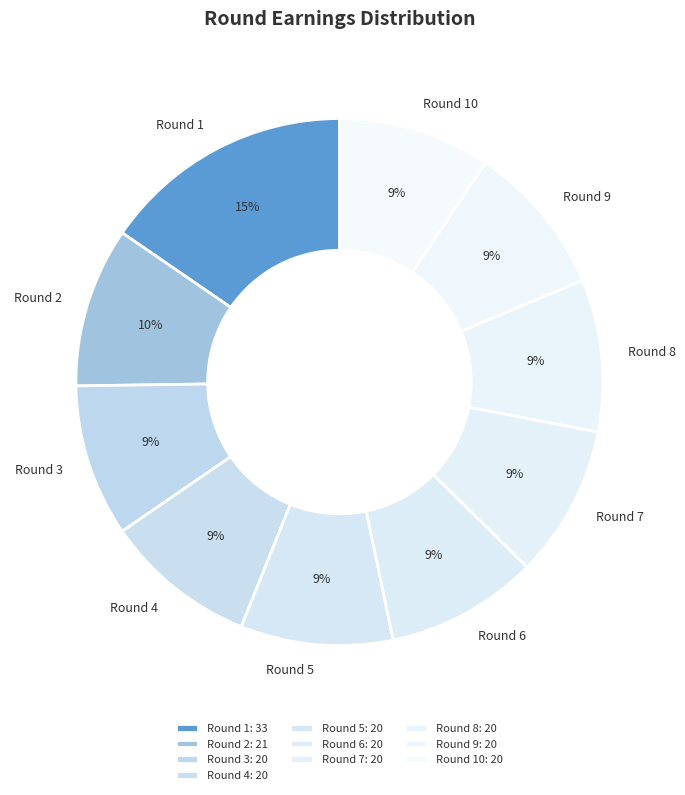

Approximately how many times larger is the value at Round 8 compared to Round 6?

1.0